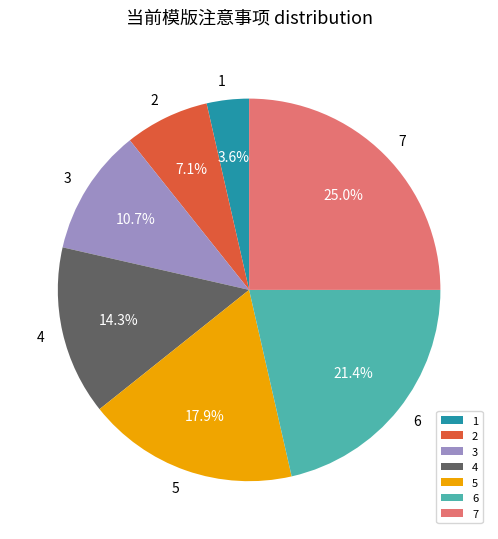

The 6 slice represents 14% of the pie. True or false?

False